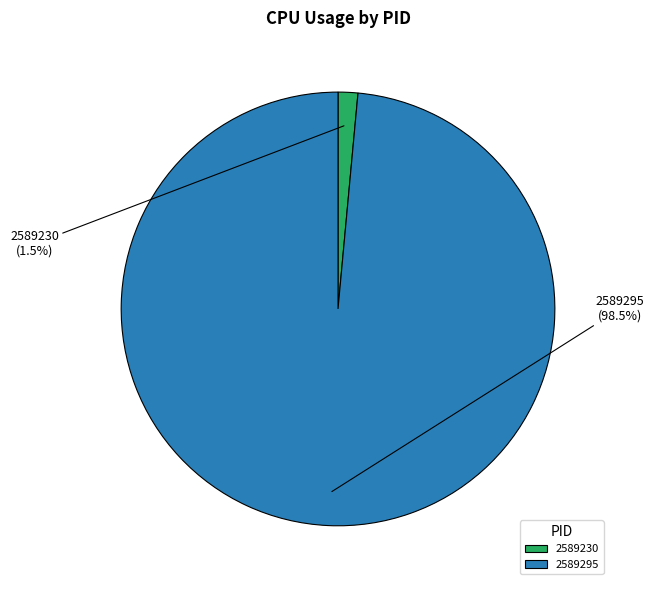

Combined, what portion of the pie is 2589230 and 2589295?

100.0%